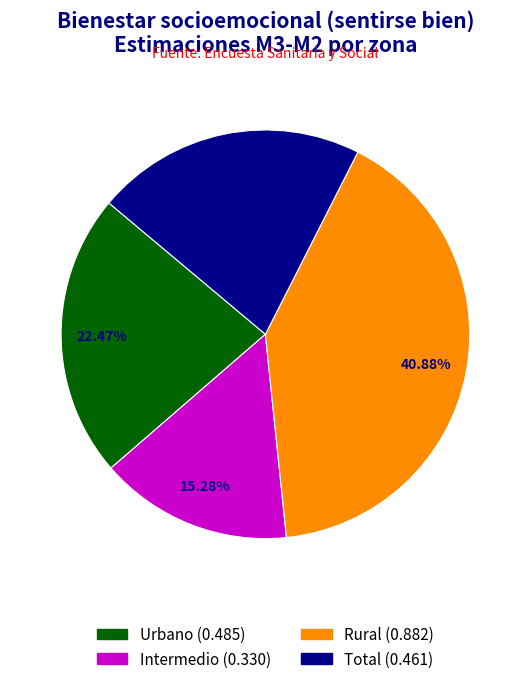

Between Urbano and Intermedio, which is larger?

Urbano